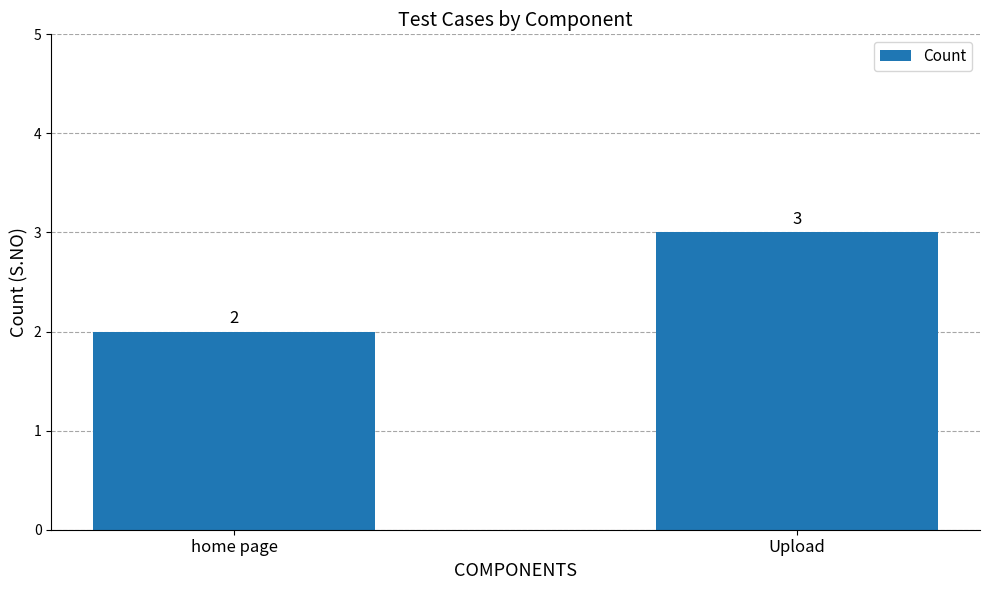

What is the sum of the values at Upload and home page?

5